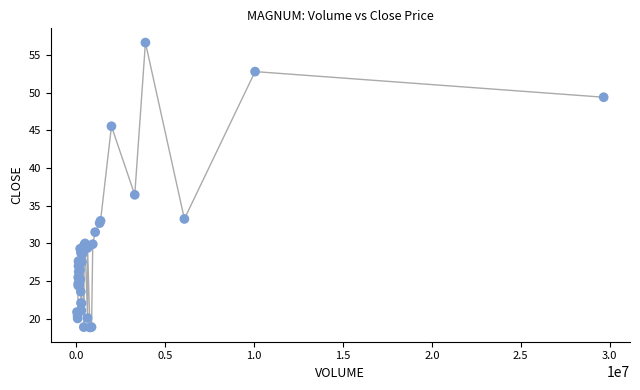

What Y value in the scatter plot is closest to 37?

36.5